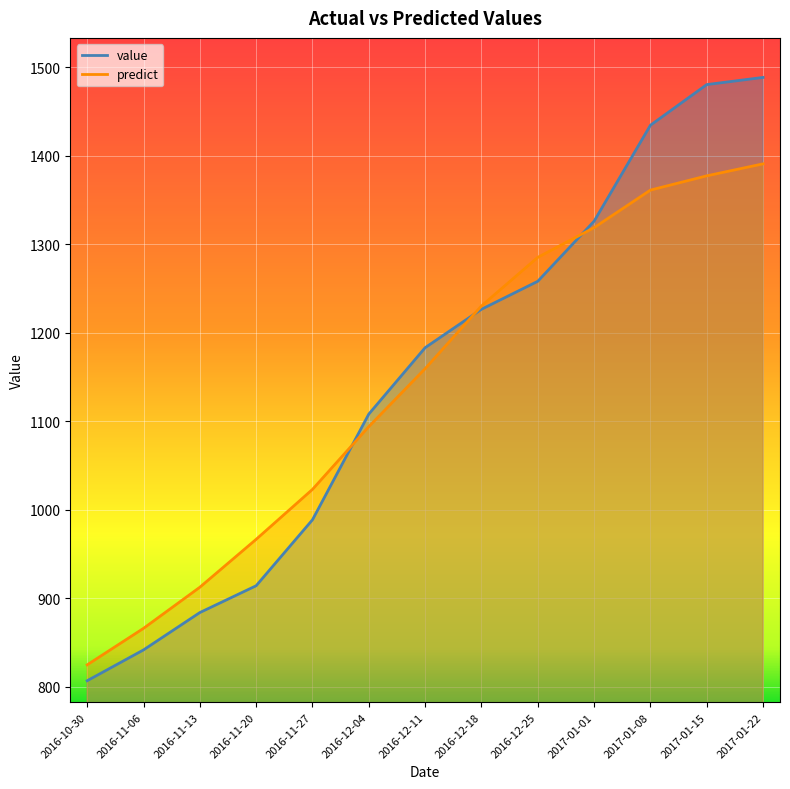

What is the label of the 13th point from the left?

2017-01-22